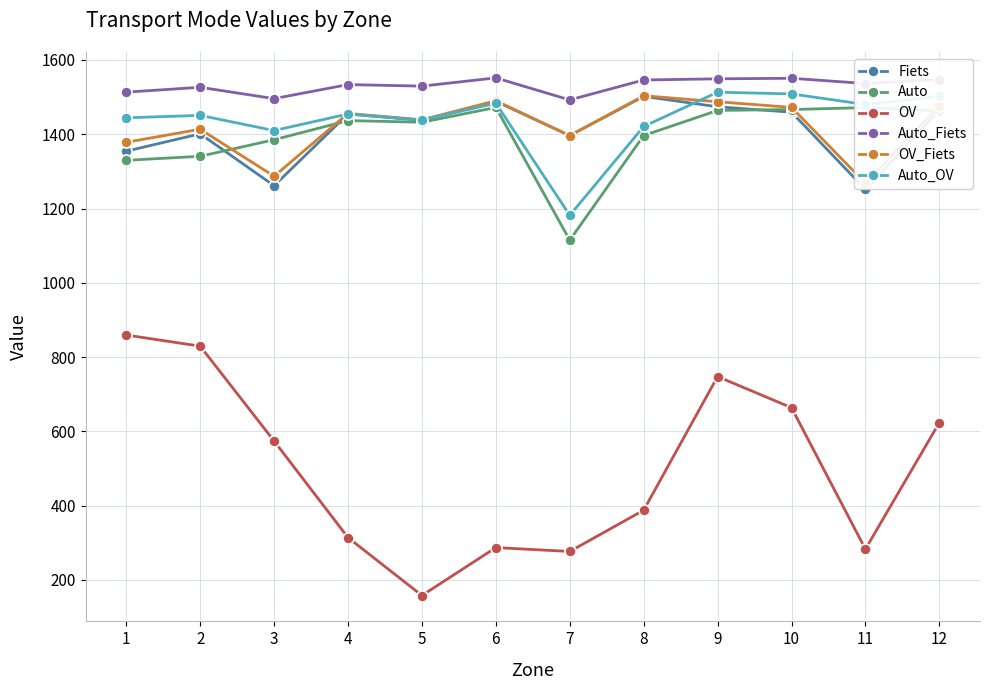

What is the sum of the OV_Fiets values at 4 and 12?

2932.1